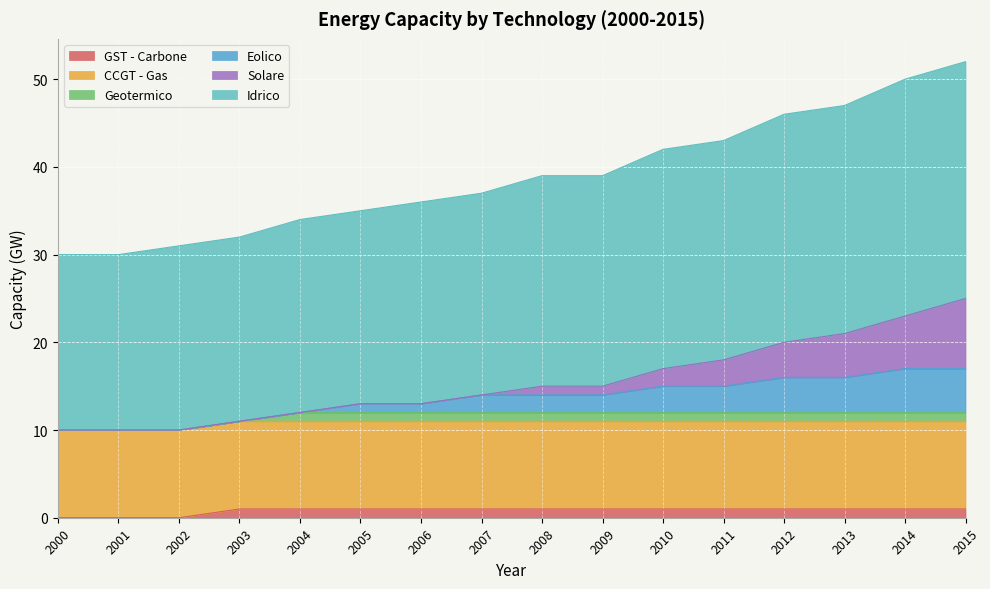

True or false: Idrico has more than 0 points higher than both neighbors.

False